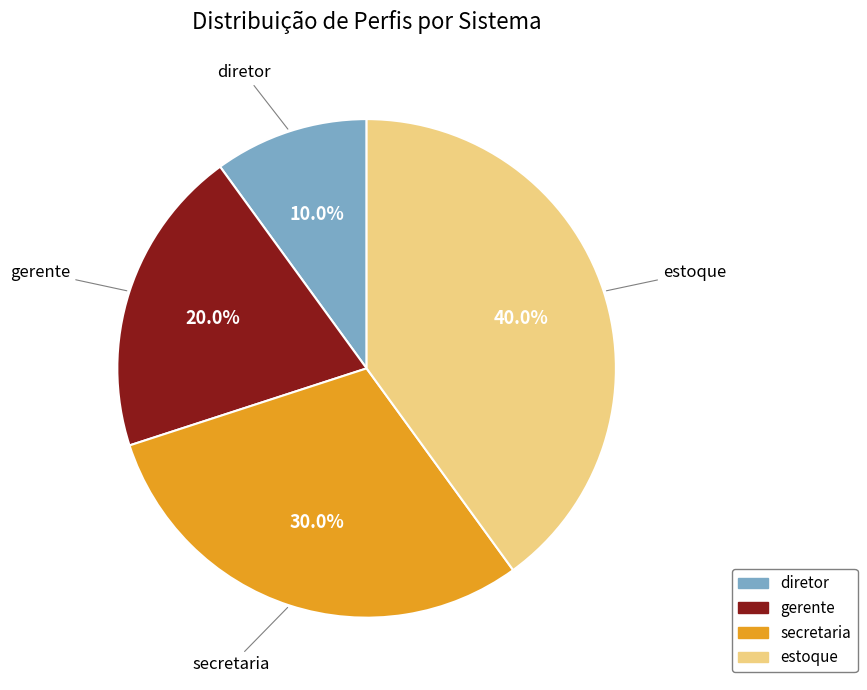

Which has a higher value, secretaria or estoque?

estoque